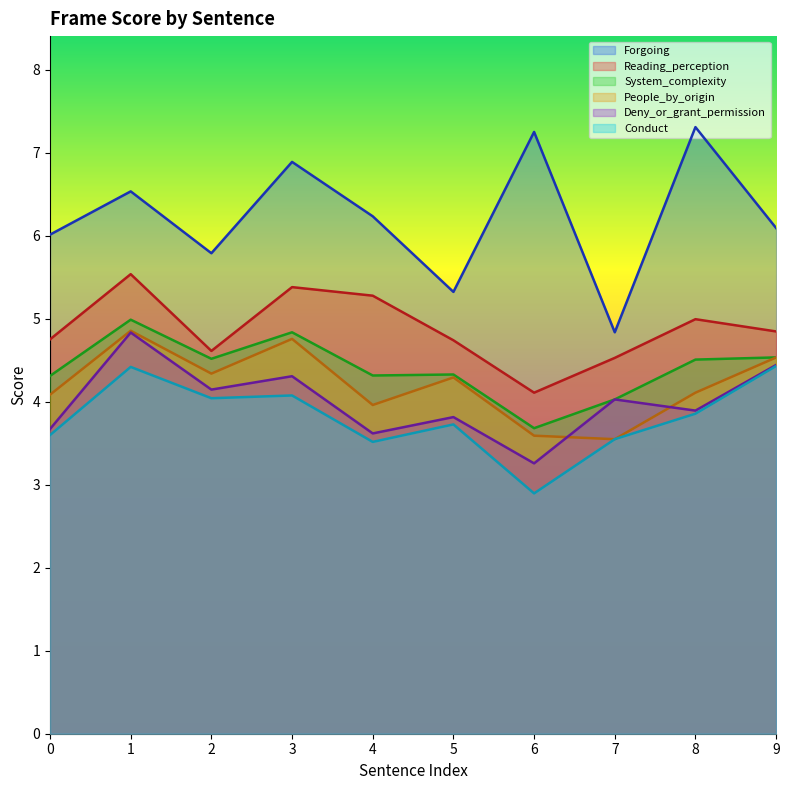

What is the value of the System_complexity point at the 6th from the left?

4.3